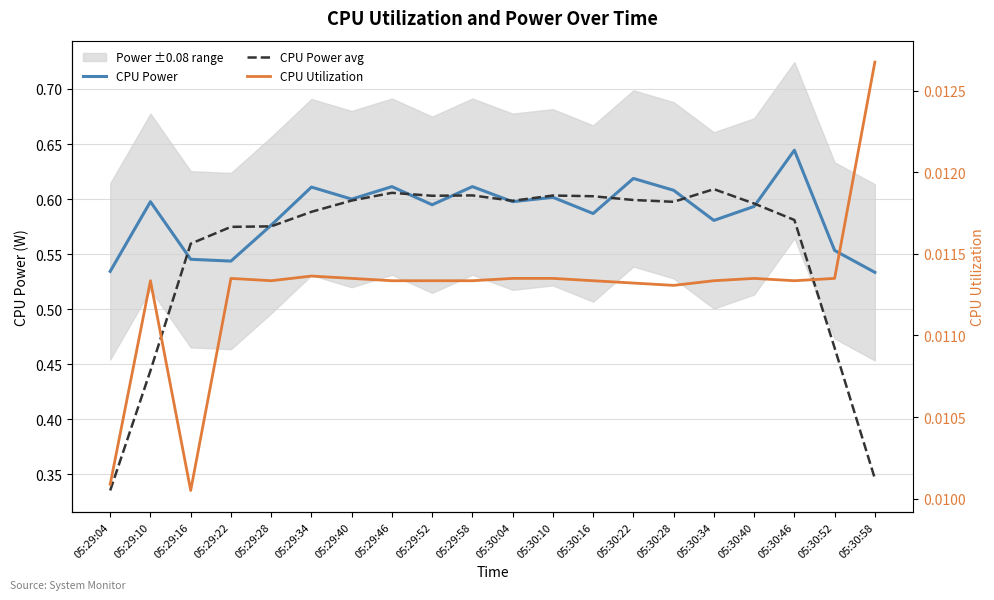

Reading left to right, what are all the values shown in this chart?

CPU Power: 0.5	0.6	0.5	0.5	0.6	0.6	0.6	0.6	0.6	0.6	0.6	0.6	0.6	0.6	0.6	0.6	0.6	0.6	0.6	0.5
CPU Power avg: 0.3	0.4	0.6	0.6	0.6	0.6	0.6	0.6	0.6	0.6	0.6	0.6	0.6	0.6	0.6	0.6	0.6	0.6	0.5	0.3
CPU Utilization: 0.0	0.0	0.0	0.0	0.0	0.0	0.0	0.0	0.0	0.0	0.0	0.0	0.0	0.0	0.0	0.0	0.0	0.0	0.0	0.0